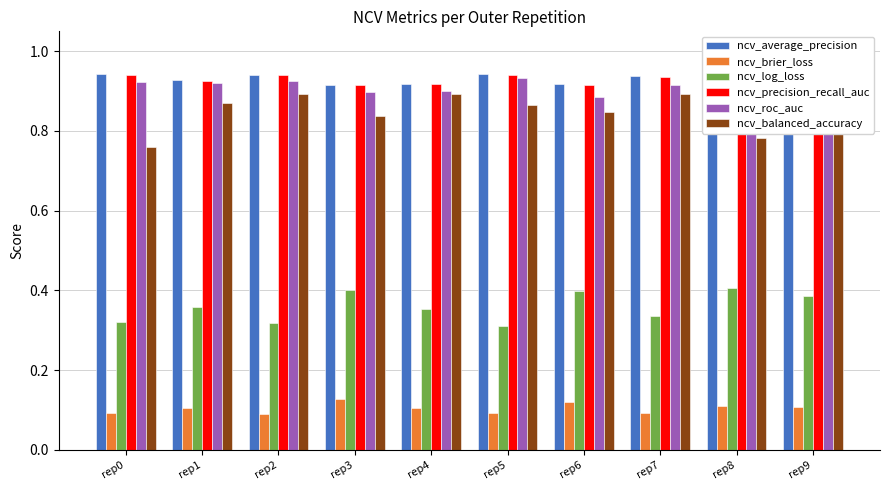

Count the ncv_roc_auc values in the range 0 to 1.

10